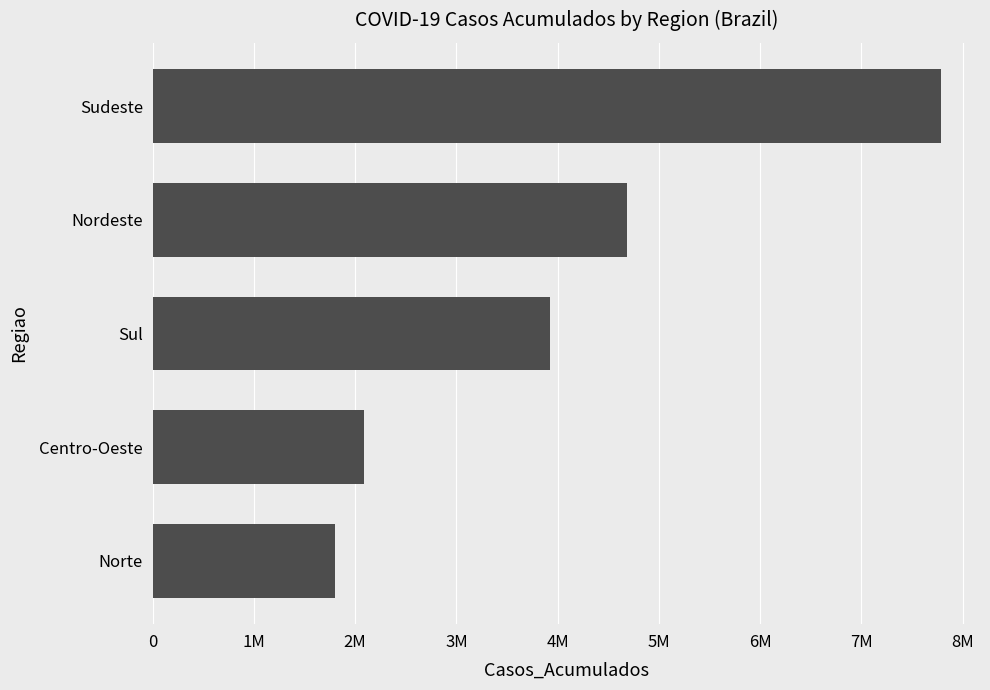

What is the difference between the maximum and minimum values?

5978757